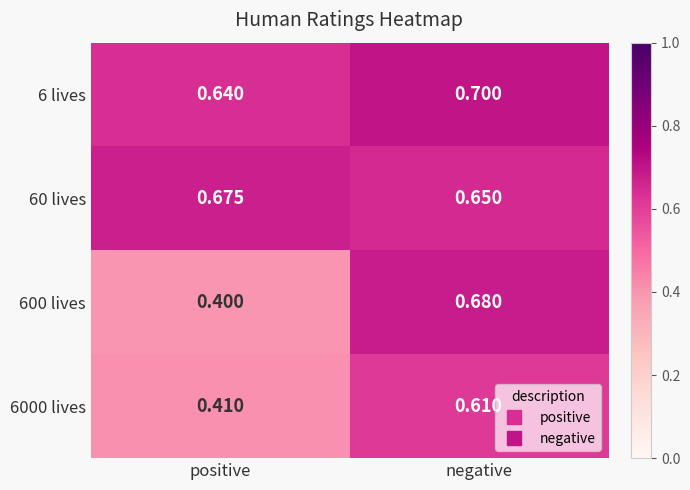

Which series has the largest range (max minus min)?

600 lives